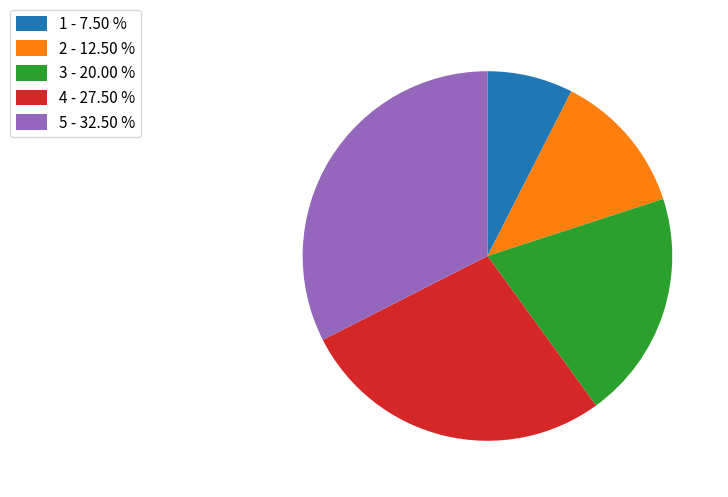

How many segments does this pie chart have?

5